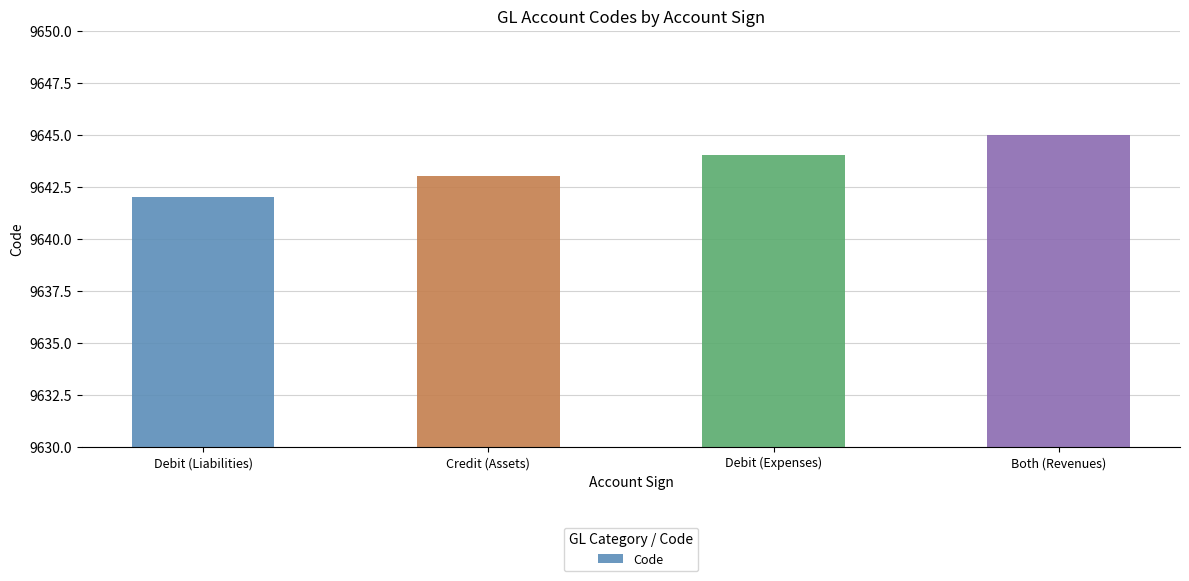

What is the difference between the values at Both (Revenues) and Credit (Assets)?

2